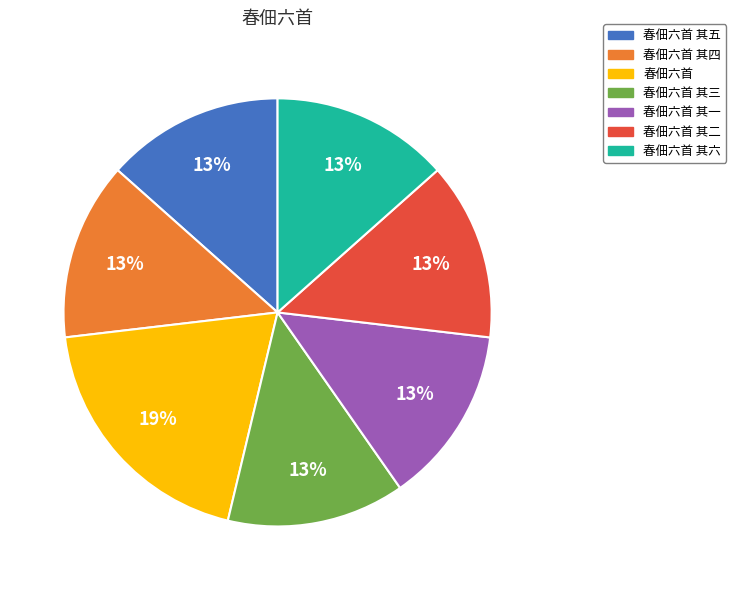

Is 春佃六首 其三 the majority of the pie?

No